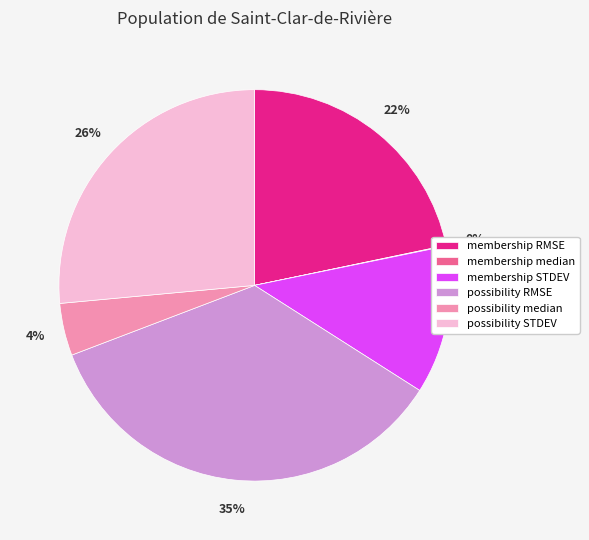

To the nearest percent, what is the average slice percentage?

17%